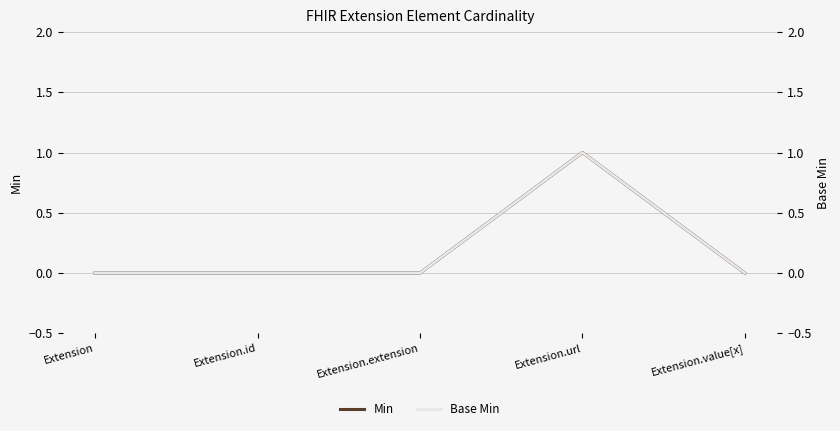

How many Min values are between 0 and 1?

5